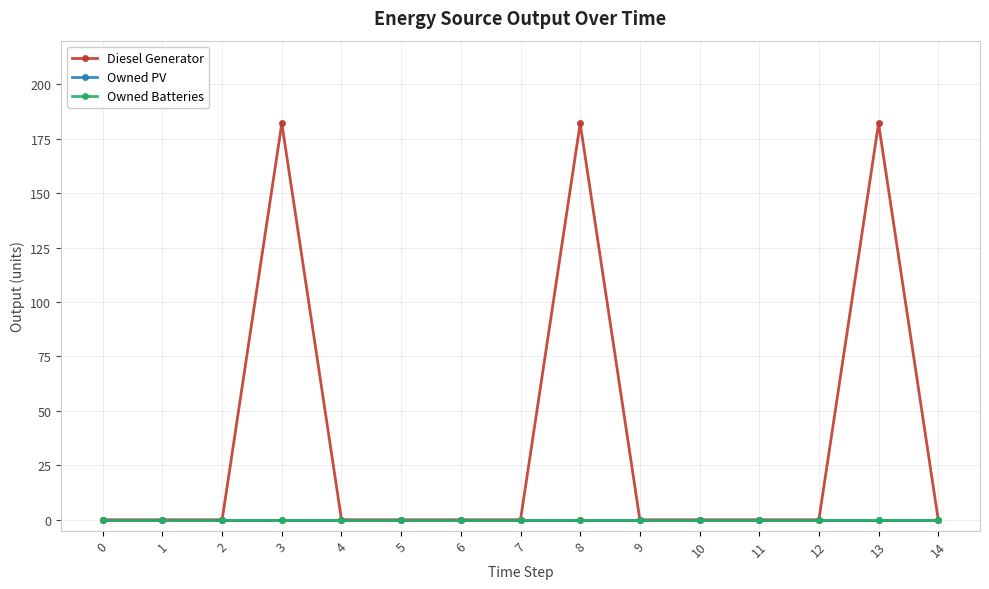

At which category does Diesel Generator reach its first local peak?

3